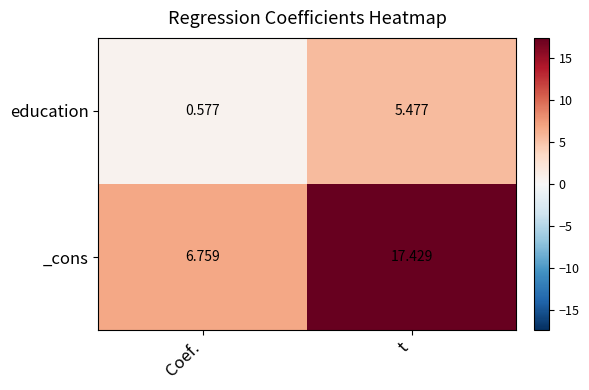

Which series has the widest spread of values?

_cons